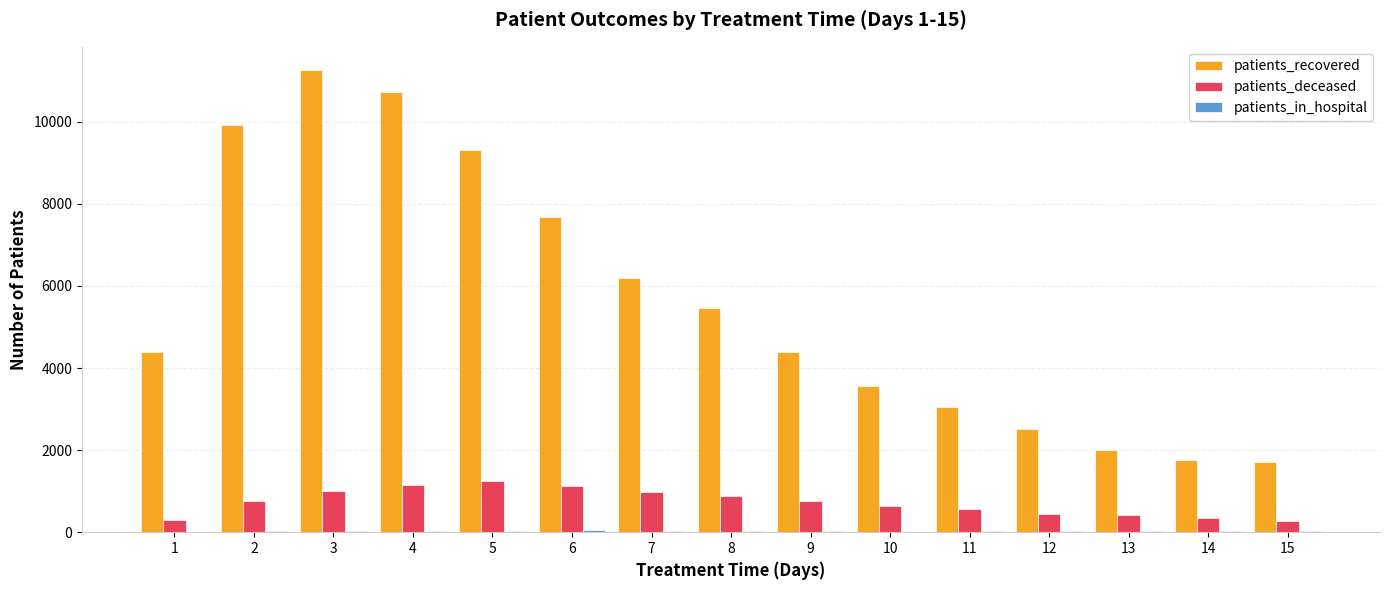

Between 3 and 5, which series saw the biggest shift?

patients_recovered